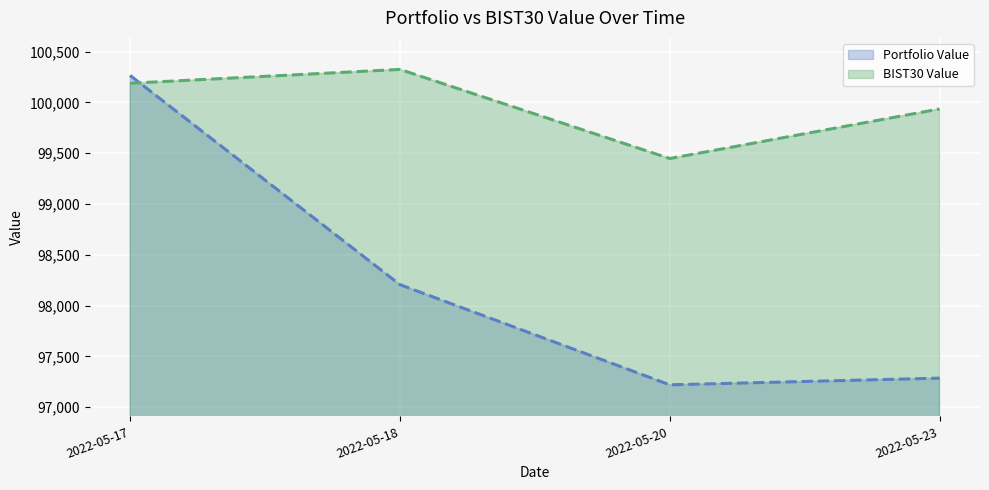

Which has a higher value, 2022-05-18 or 2022-05-23?

2022-05-18